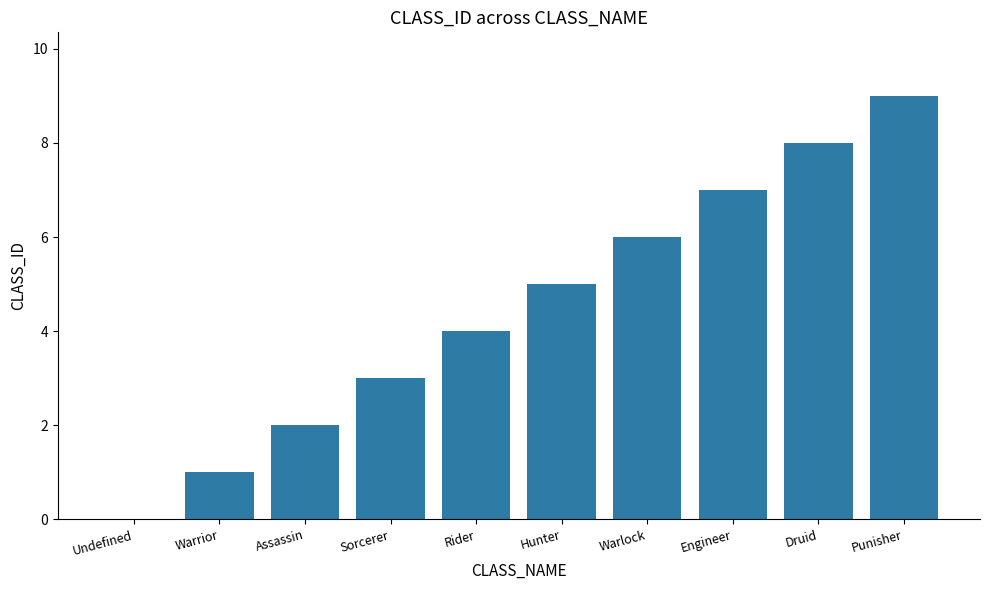

Count the number of categories in the chart.

10